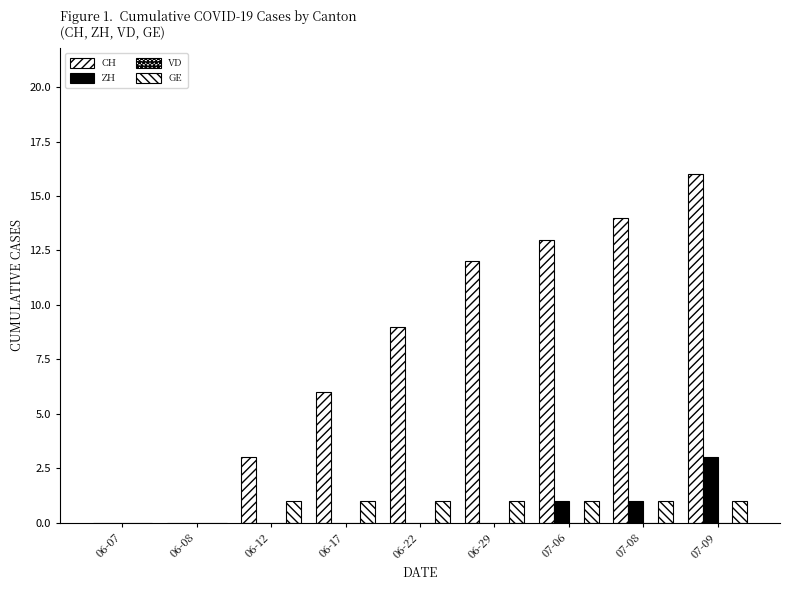

How many data points does each series have?

9